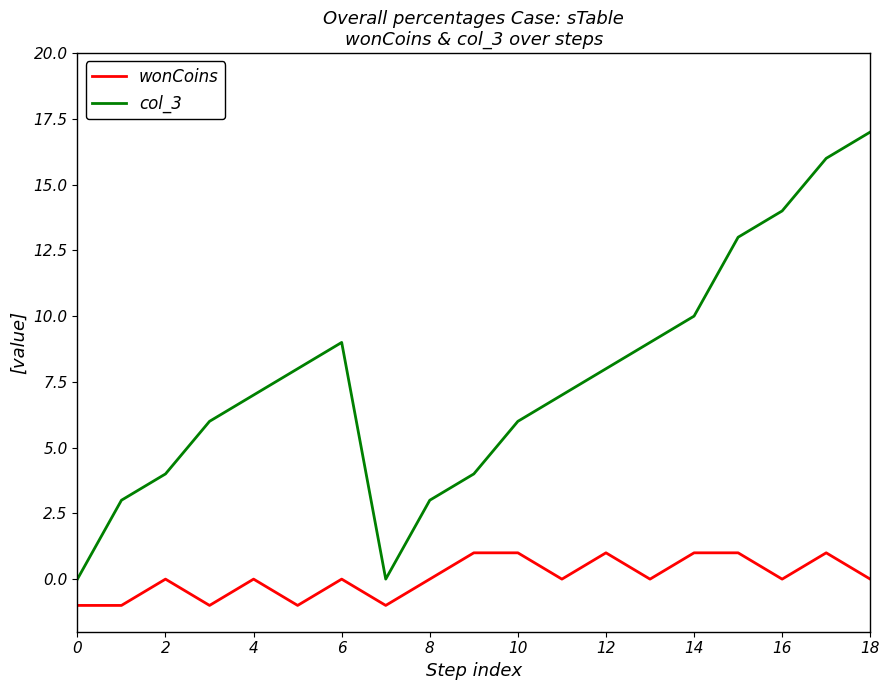

What is the greatest value displayed?

17